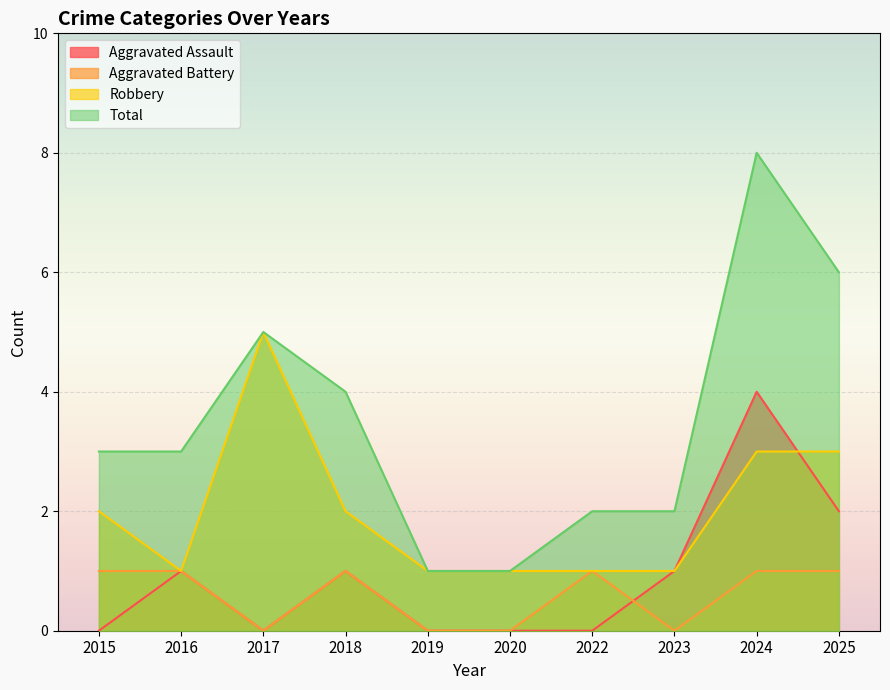

Where is Total nearest to the value 4?

2018